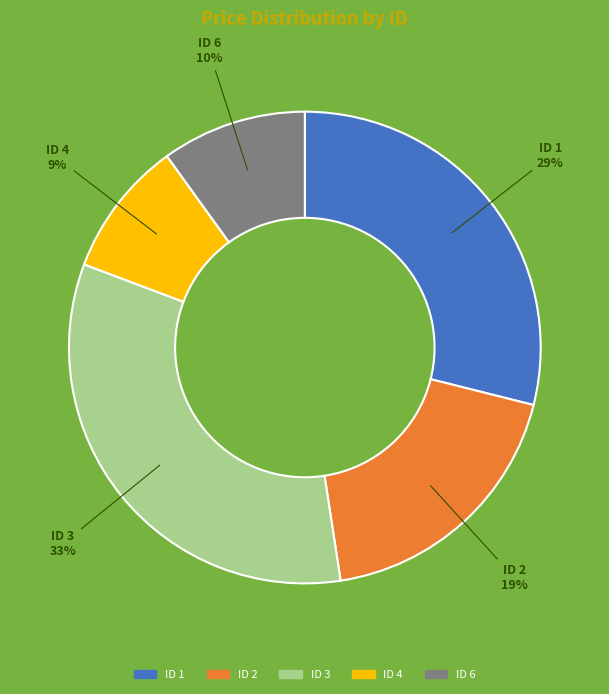

Which slice is the smallest?

ID 4